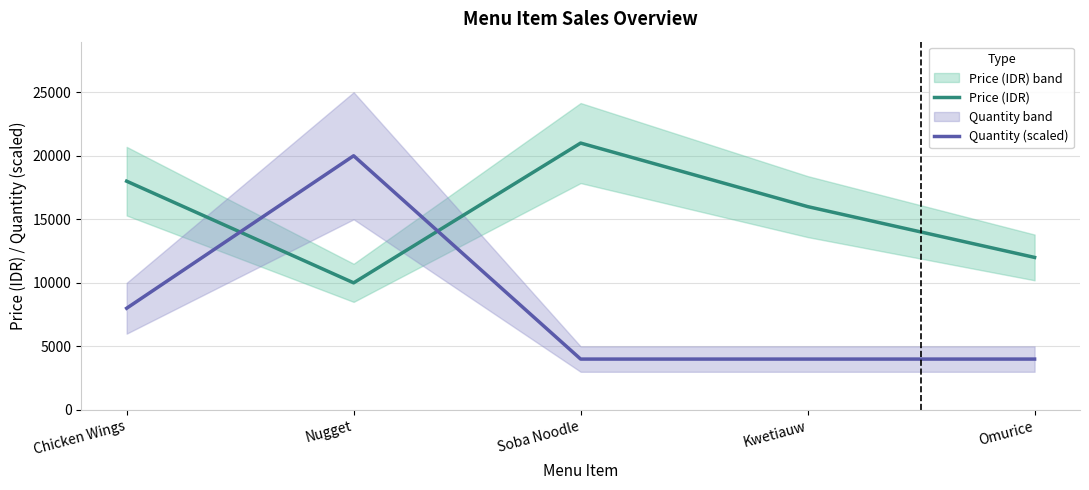

How many intersections are there between Price (IDR) and Quantity (scaled)?

2